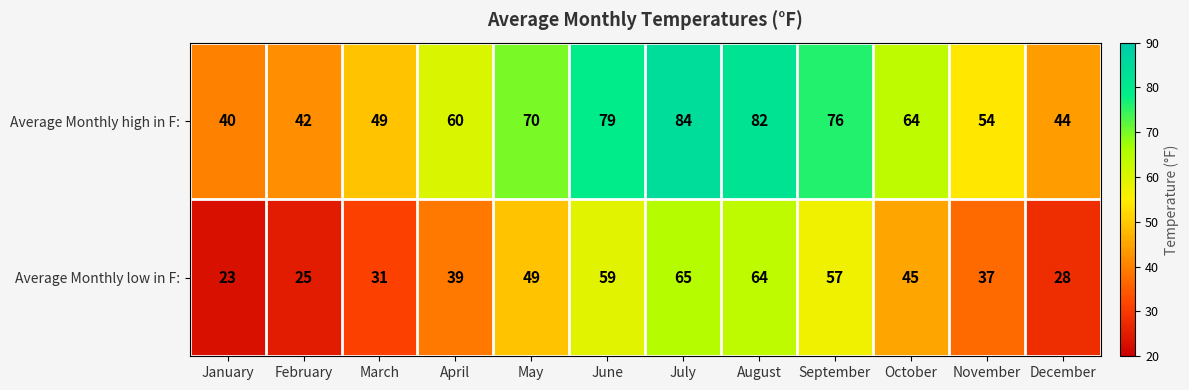

Is it true that Average Monthly low in F: equals 28 at May?

False